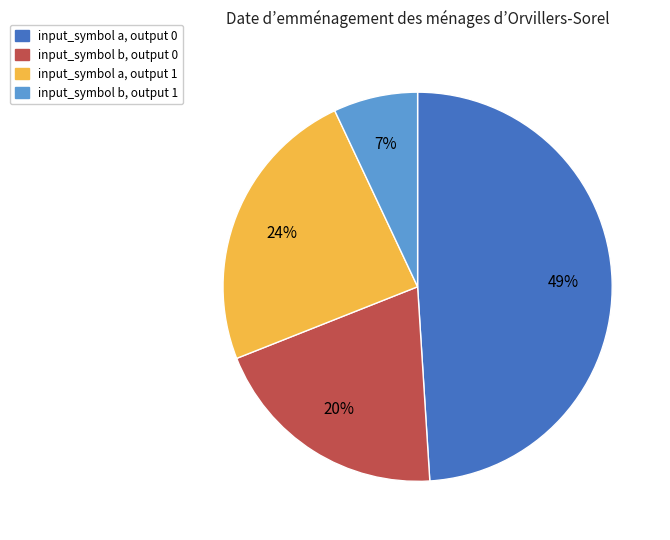

To the nearest percent, what is the average slice percentage?

25%